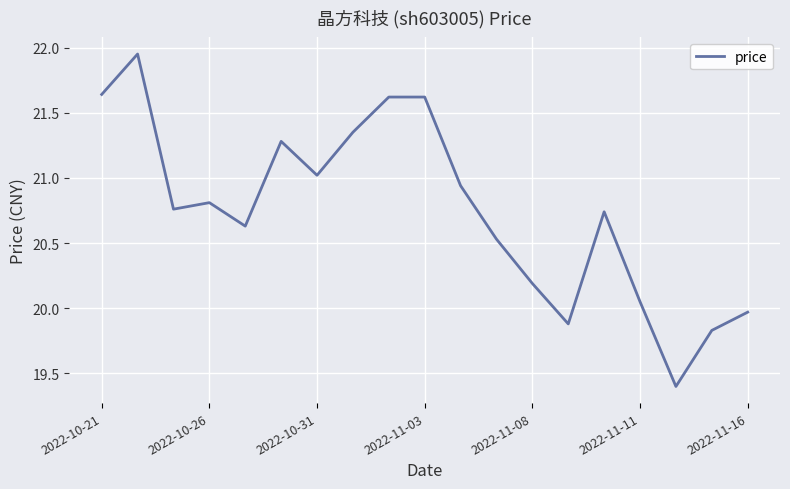

What is the minimum value shown in the chart?

19.4